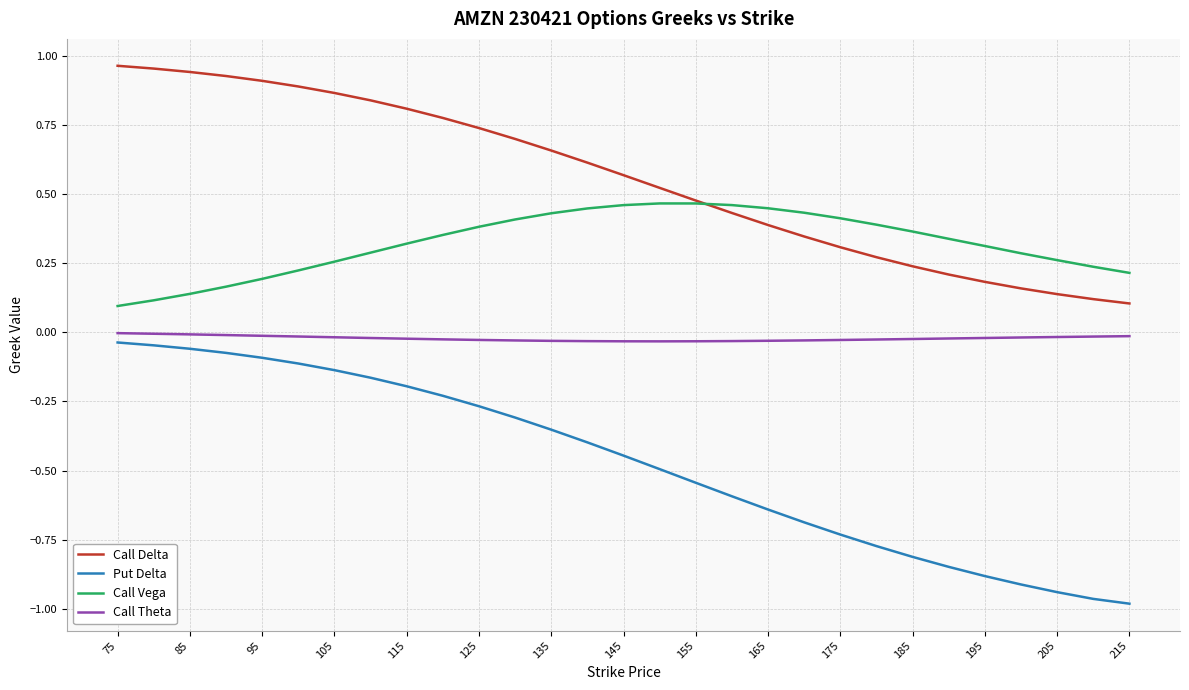

List the series in order of their overall mean, highest first.

Call Delta, Call Vega, Call Theta, Put Delta